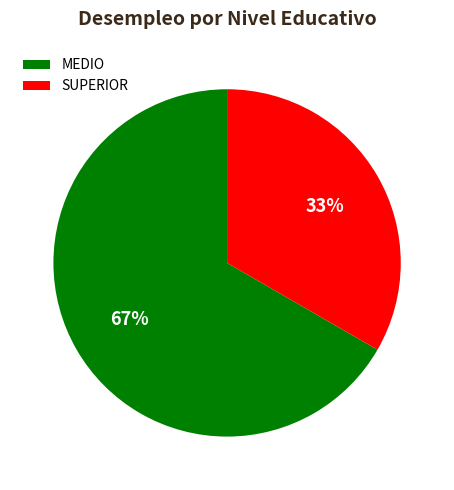

Count the number of slices in the pie.

2